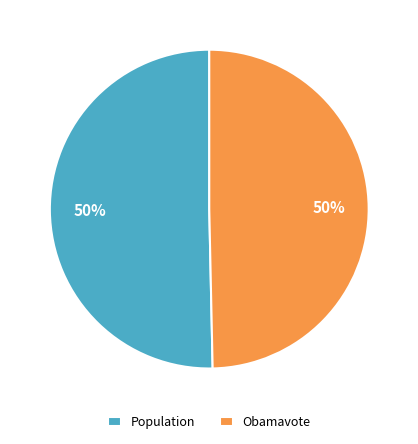

True or false: Obamavote accounts for 50% of the total.

True